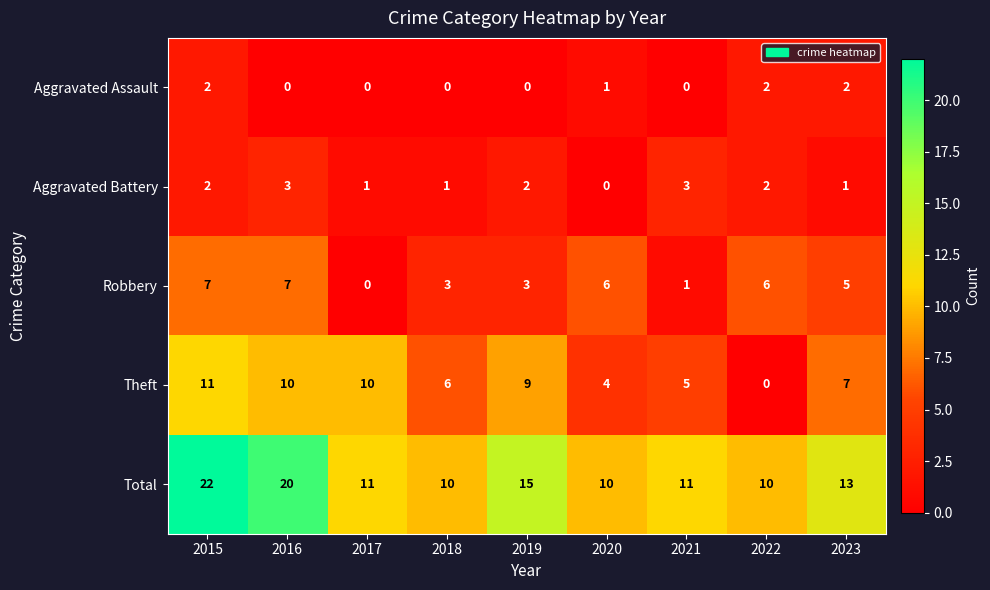

Which category has the highest value across all series?

2015